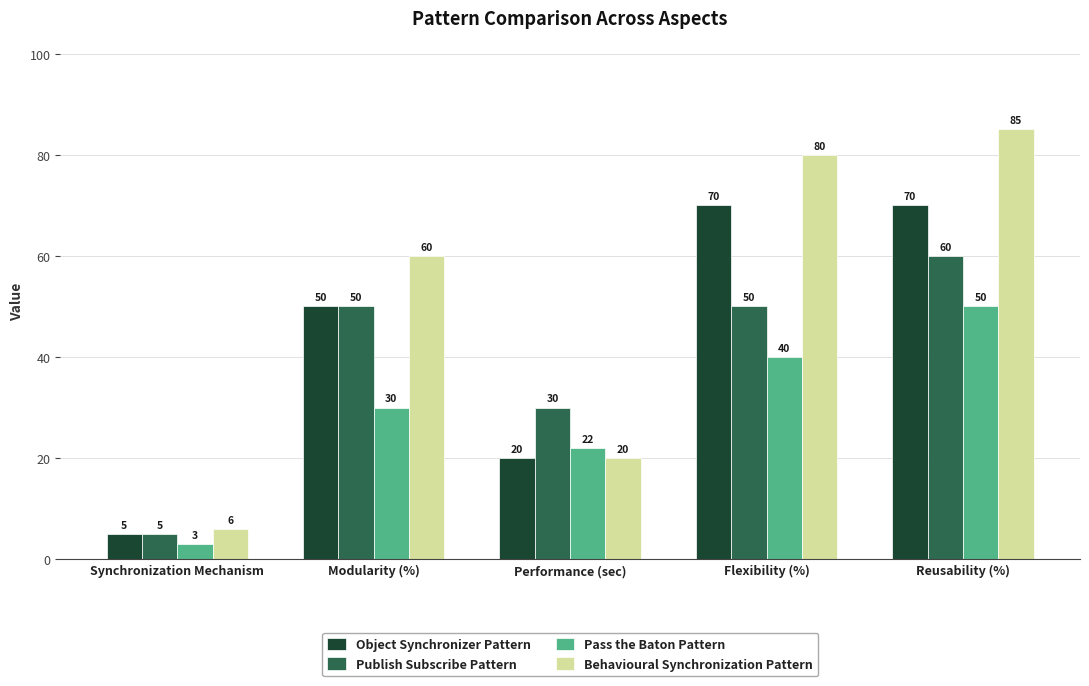

What position from the right is Flexibility (%)?

2